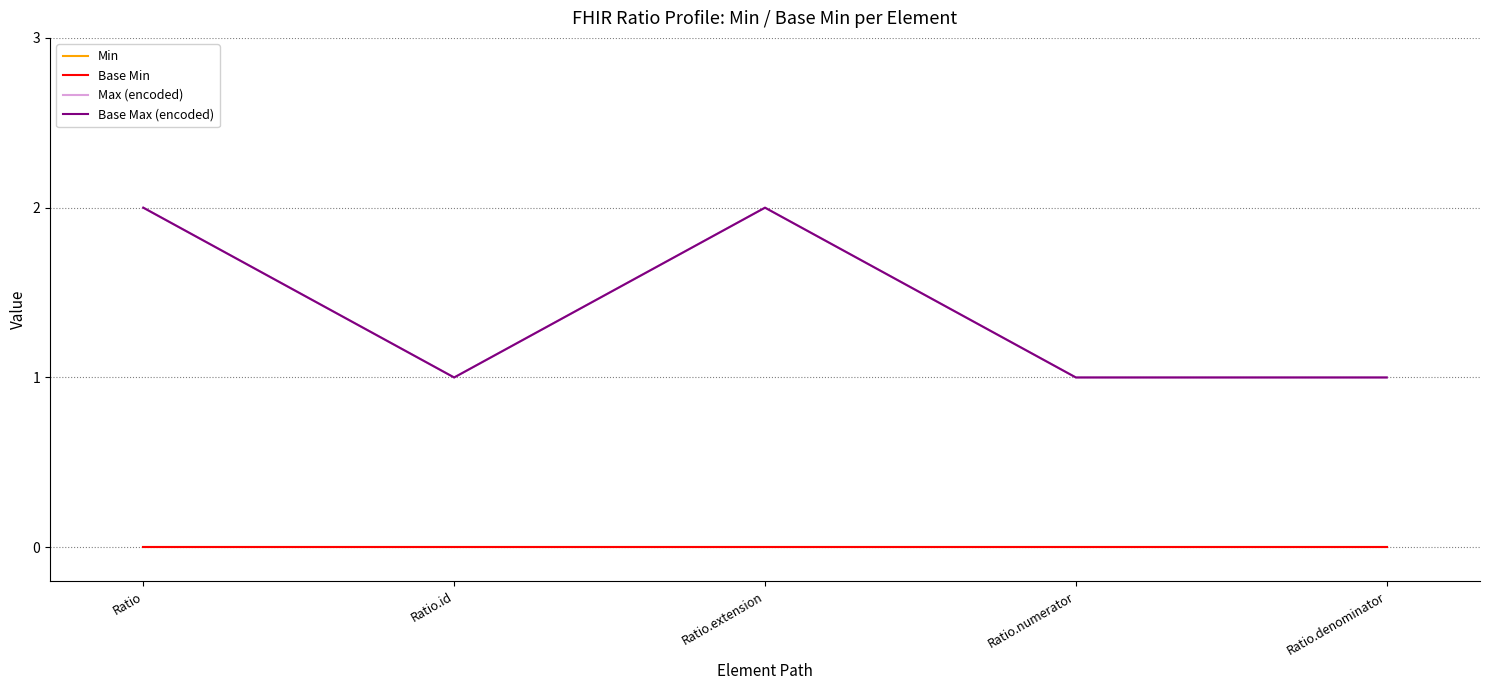

Rank the categories by Min value from highest to lowest.

Ratio, Ratio.id, Ratio.extension, Ratio.numerator, Ratio.denominator